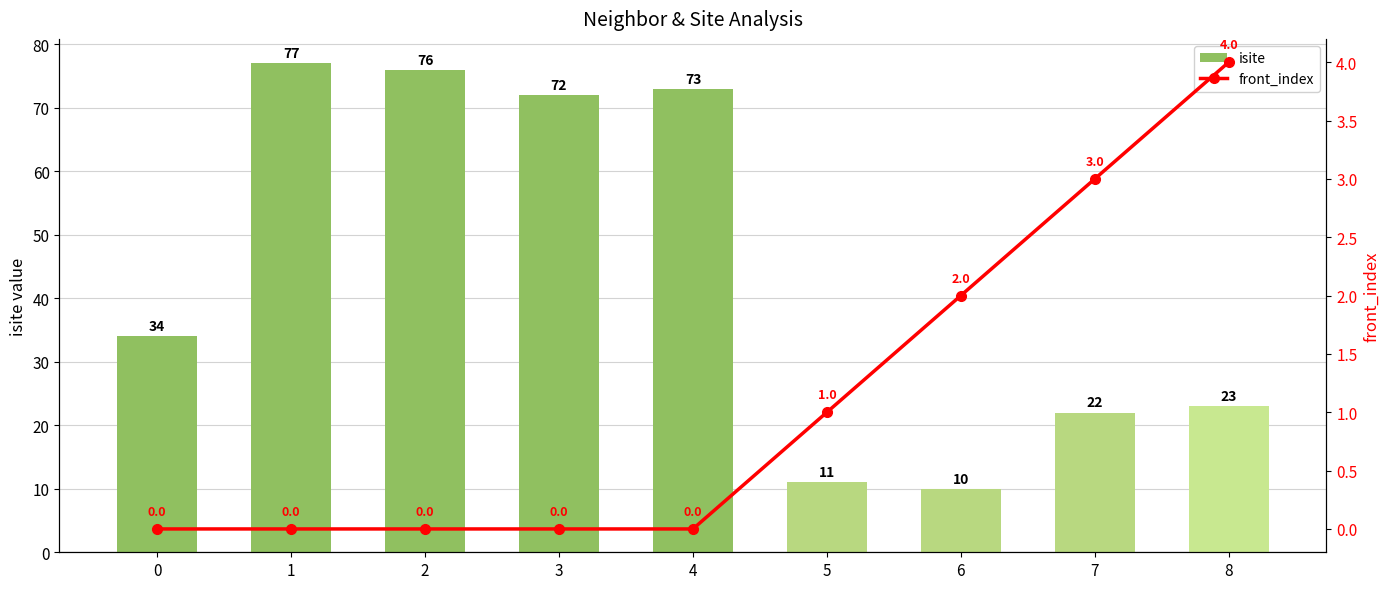

Count the number of categories in the chart.

9